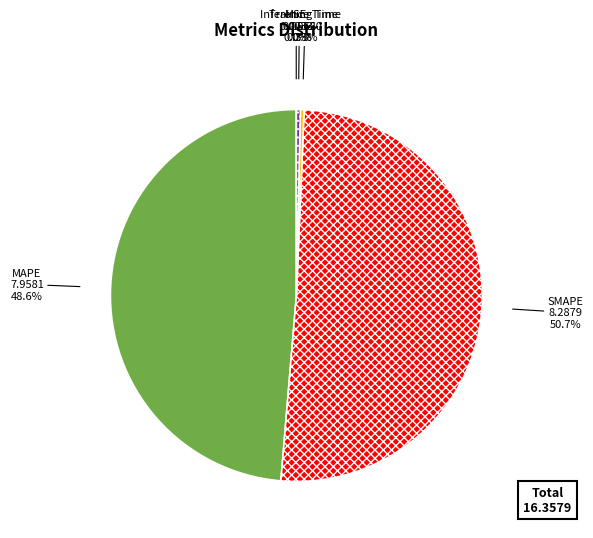

Which category has the biggest portion of the pie?

SMAPE